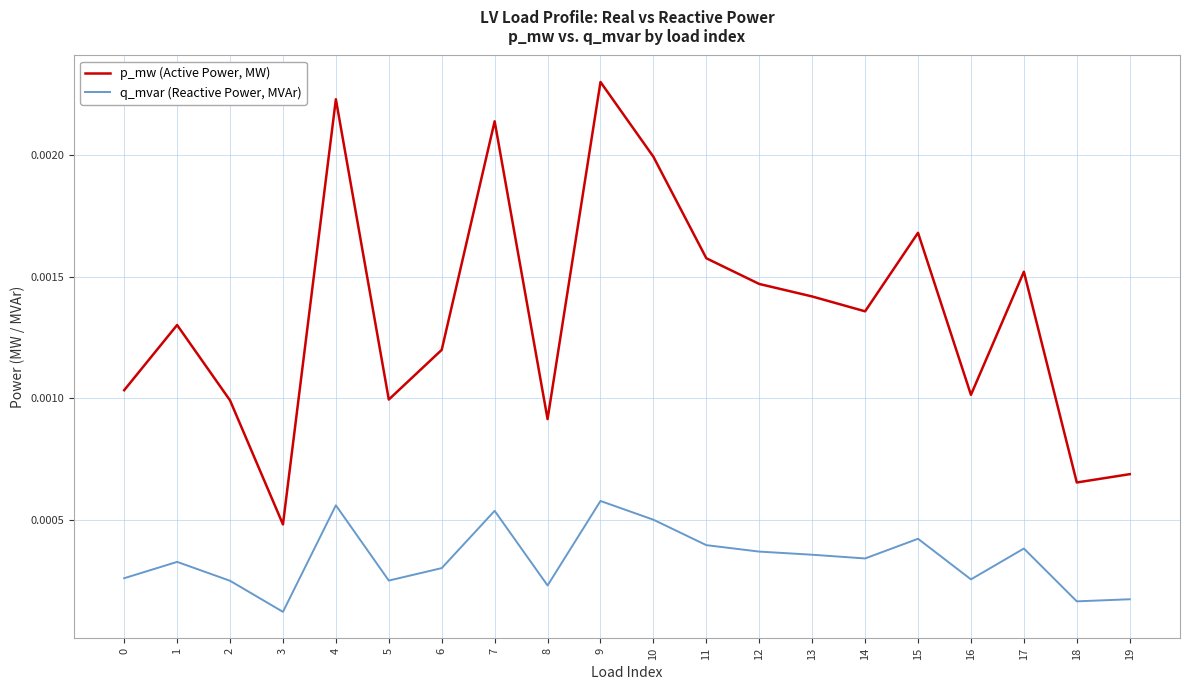

How many lines are shown in the chart?

2